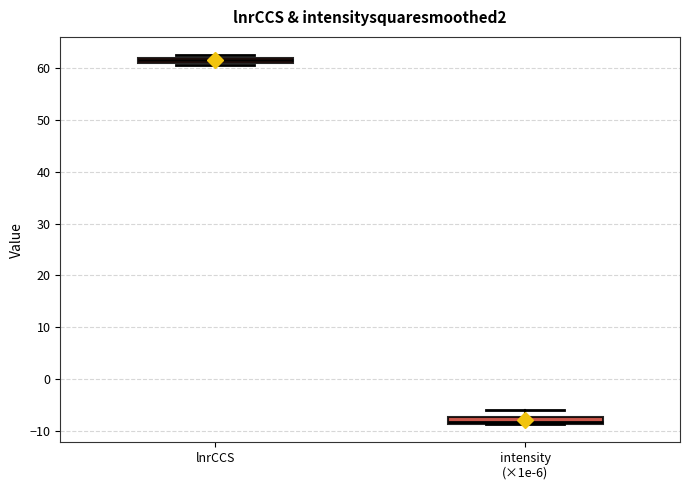

Where is the lower edge of the box for lnrCCS on the y-axis? The values are not printed on the chart, so give them approximately, as read against the axis.

61